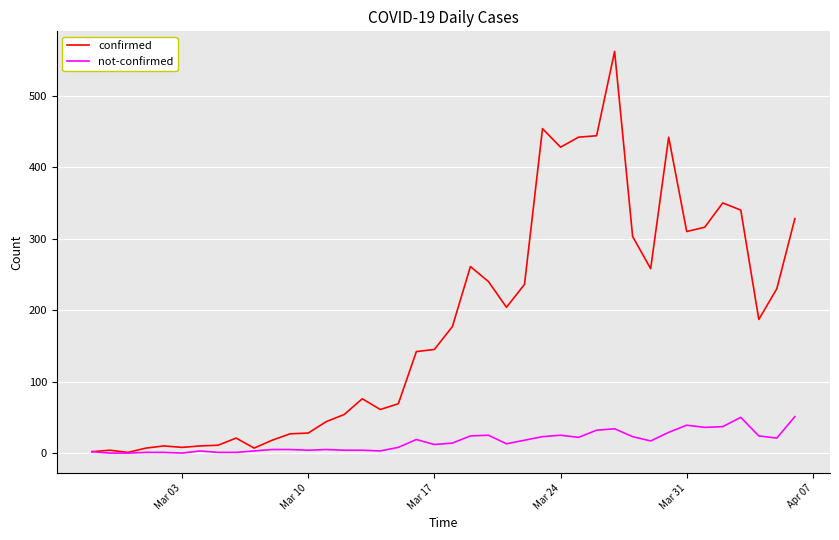

What is the greatest value displayed?

562